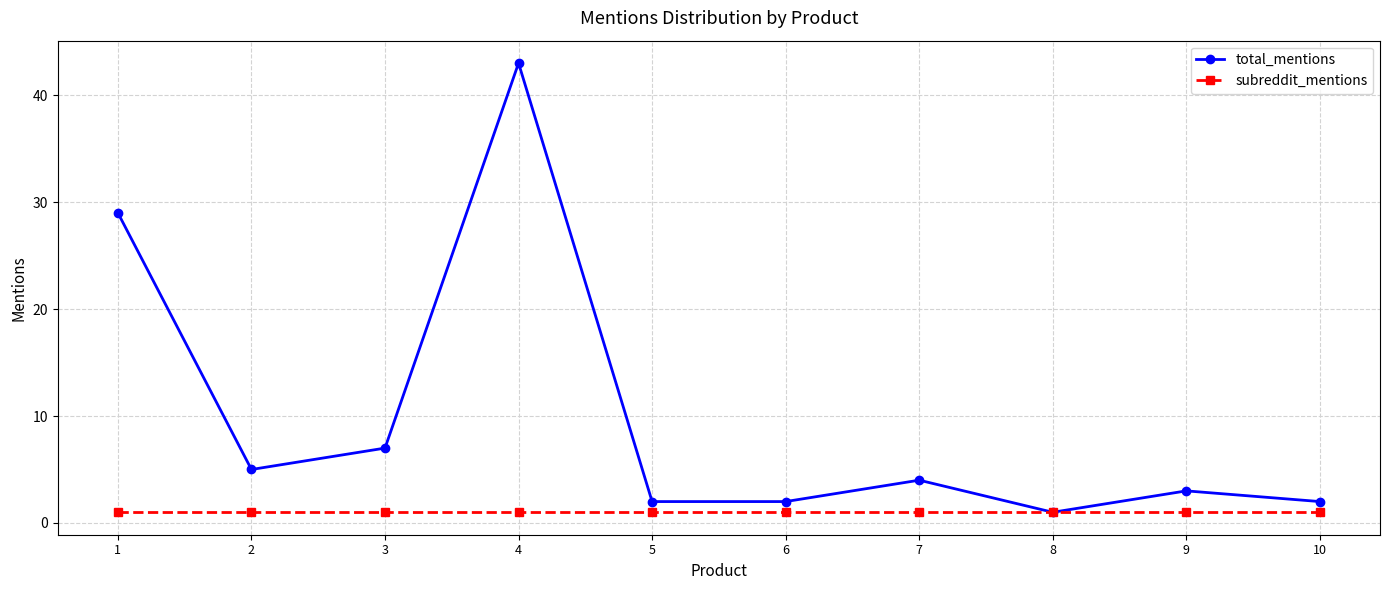

Which label corresponds to the largest value in the chart?

4